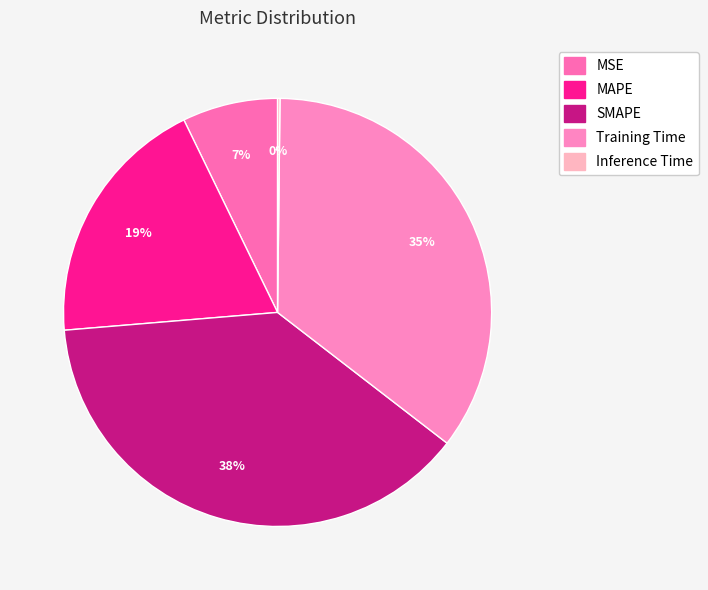

Which slice is the largest?

SMAPE